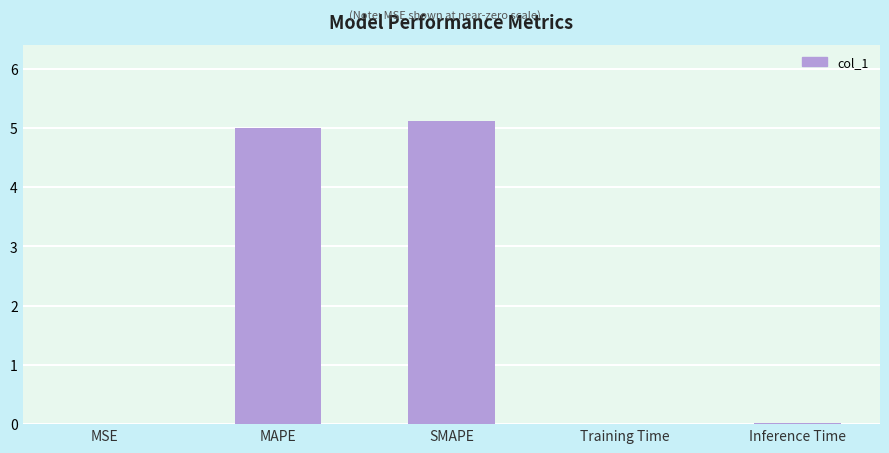

The value at Inference Time is 0.0. True or false?

True